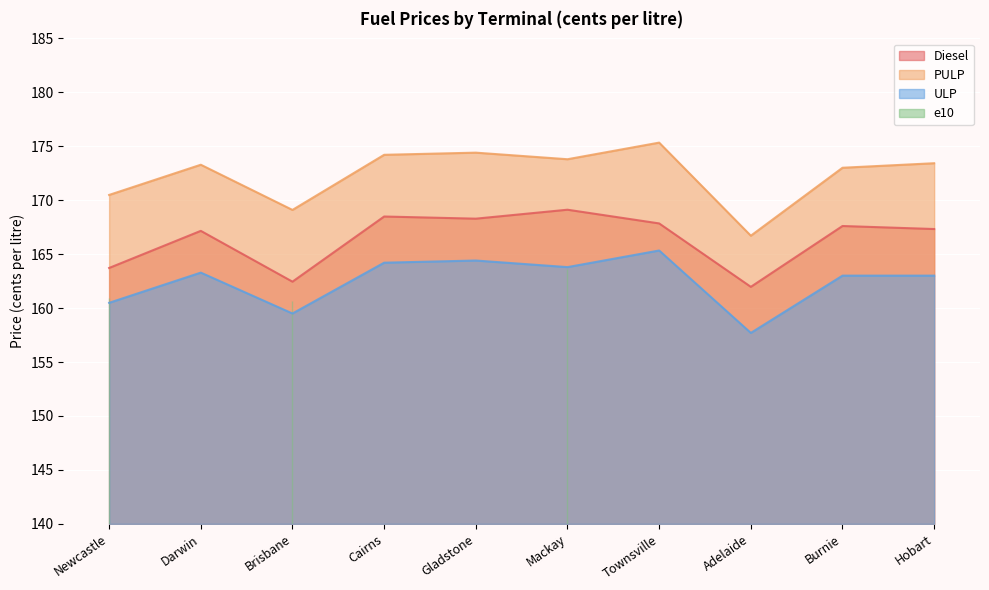

Rank the categories by PULP value from lowest to highest.

Adelaide, Brisbane, Newcastle, Burnie, Darwin, Hobart, Mackay, Cairns, Gladstone, Townsville